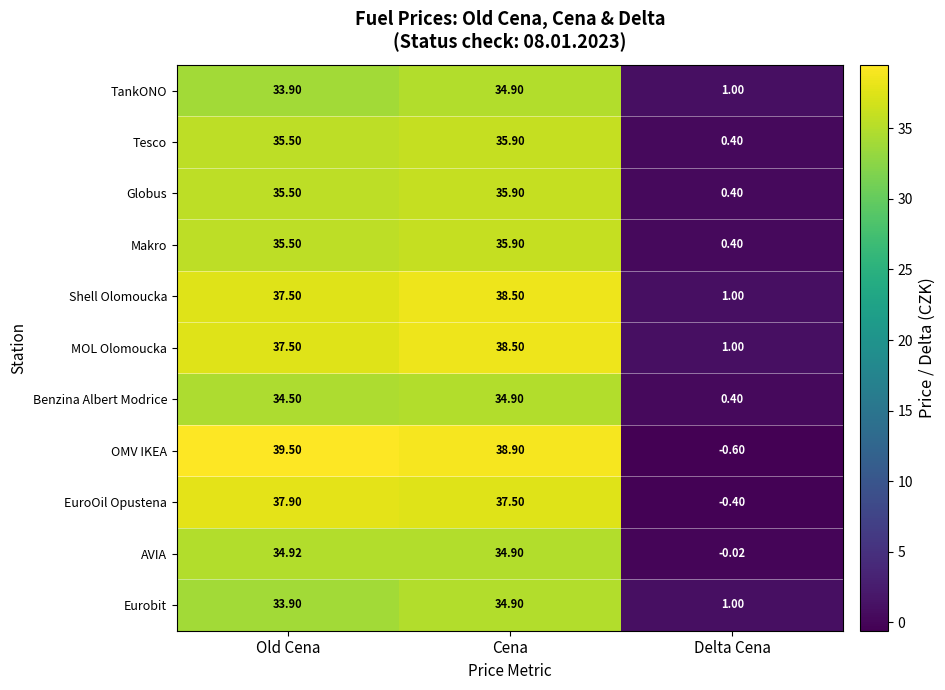

How many distinct data groups are displayed?

11